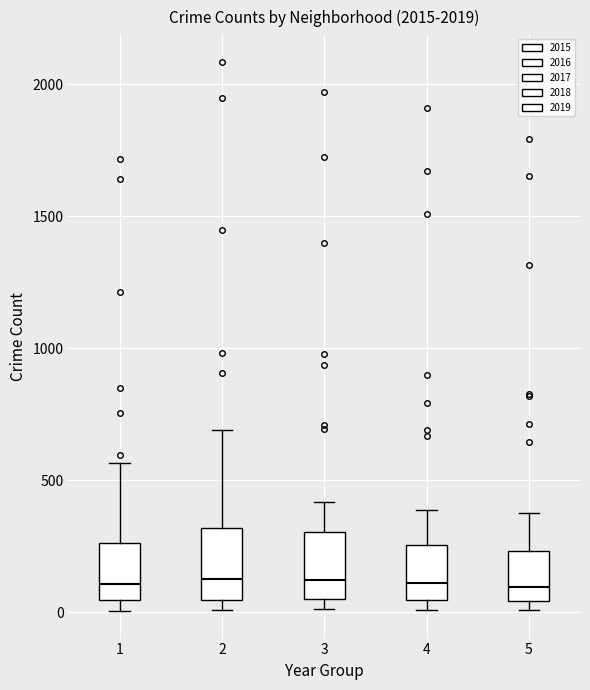

Where does the median line of the box at x = 4 sit on the y-axis? The values are not printed on the chart, so give them approximately, as read against the axis.

100